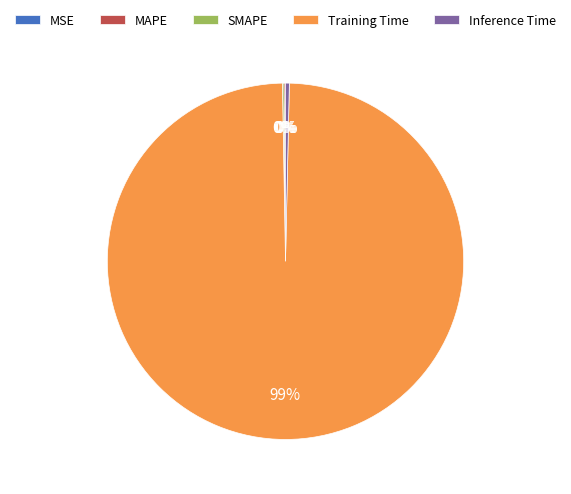

The Training Time slice represents 99% of the pie. True or false?

True